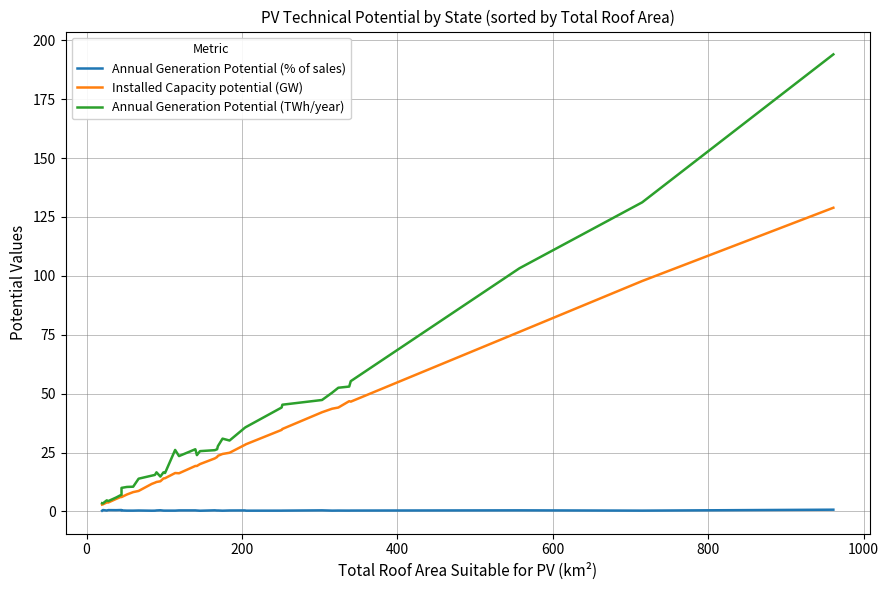

Is it true that Annual Generation Potential (TWh/year) equals 38.1 at 20?

False